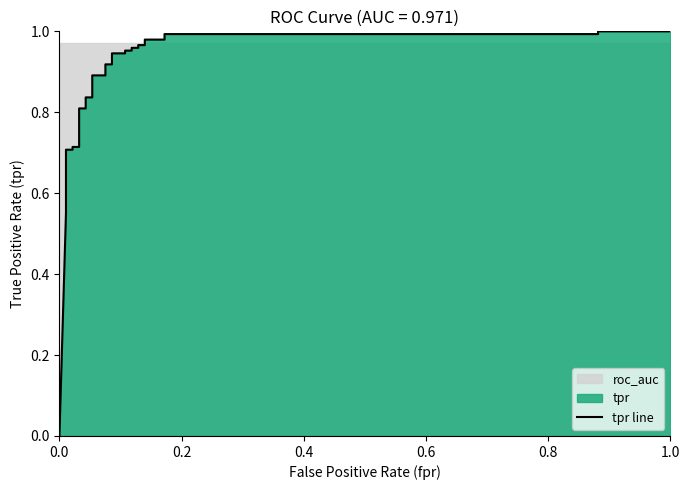

What is the greatest value displayed?

1.0